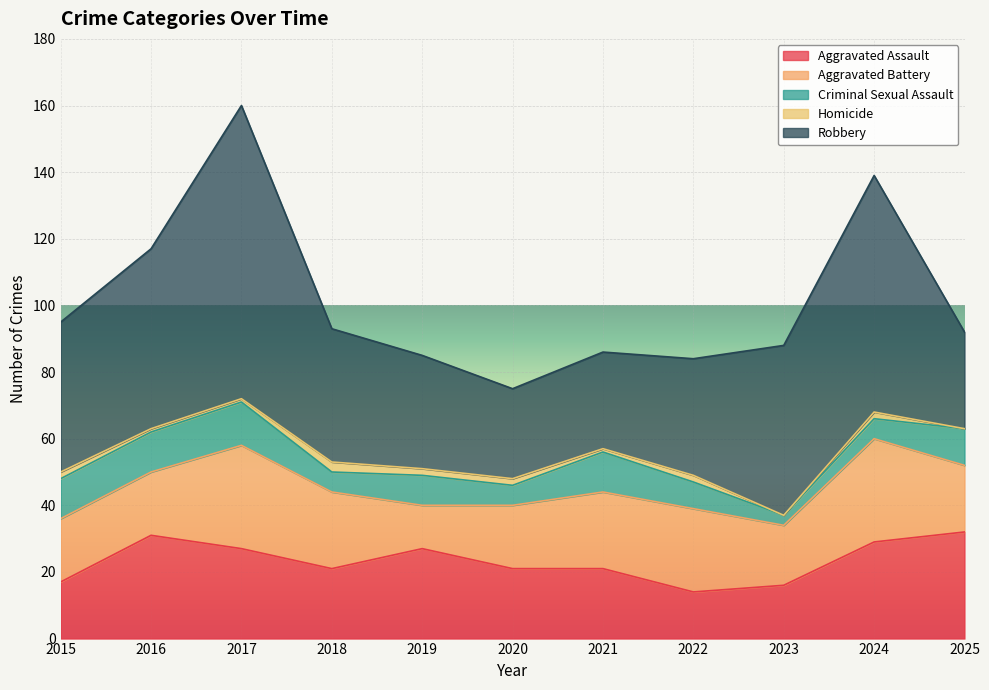

Does the chart display data point markers on the line(s)?

No